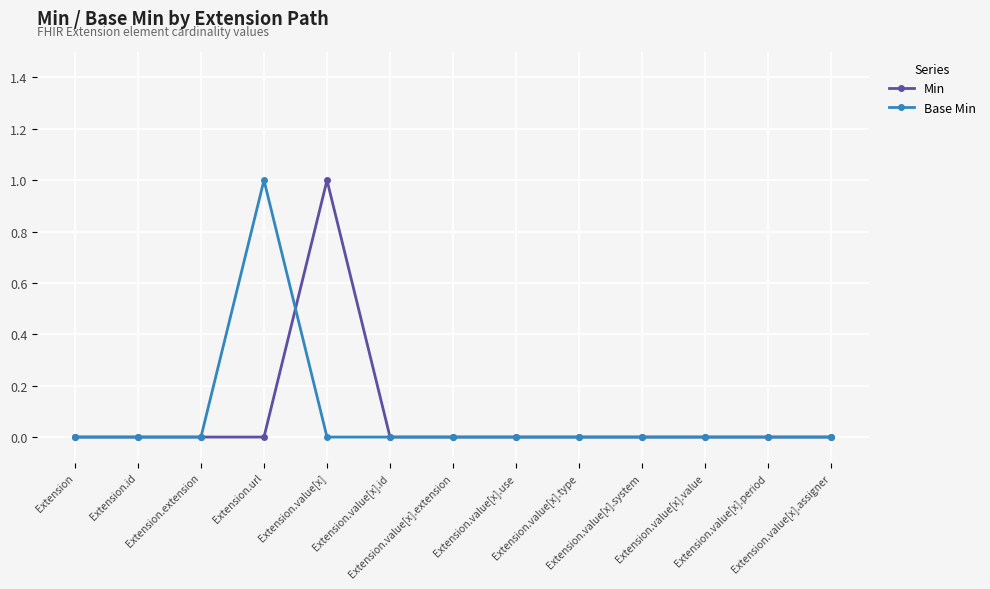

True or false: Base Min and Min cross at least once.

True